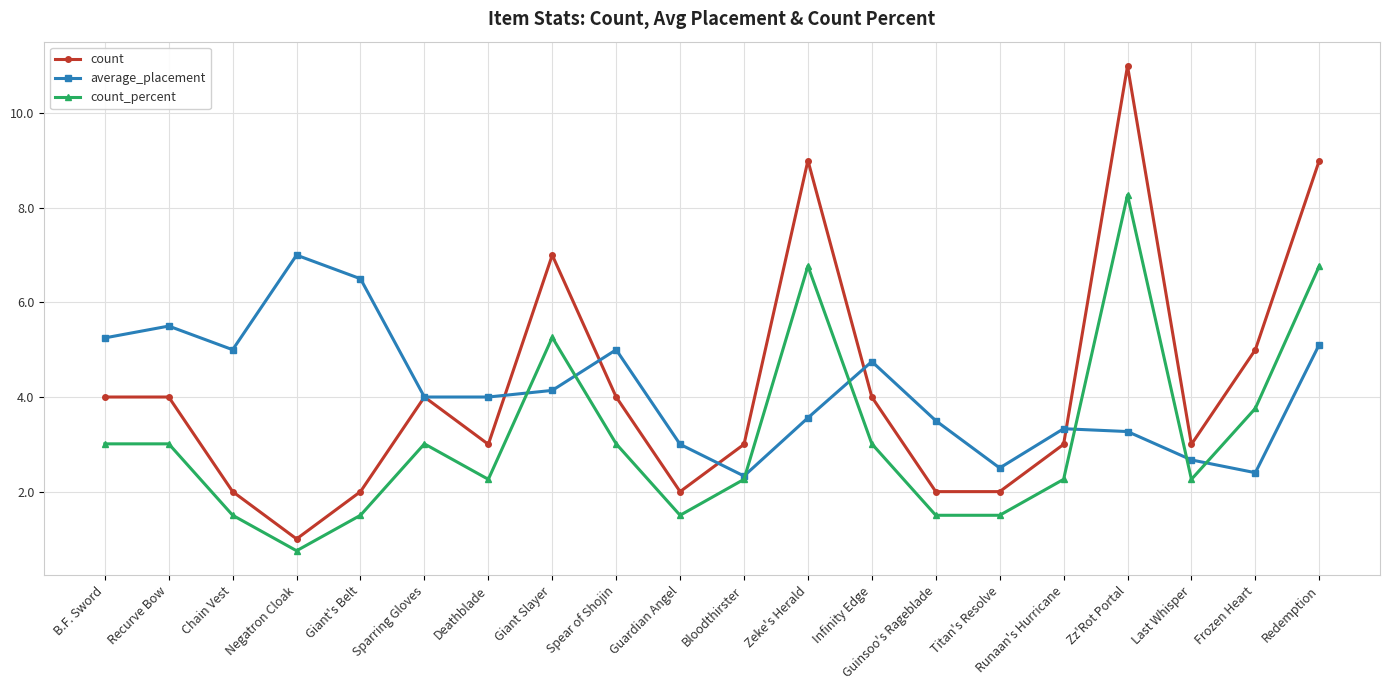

What is the smallest value displayed?

0.8